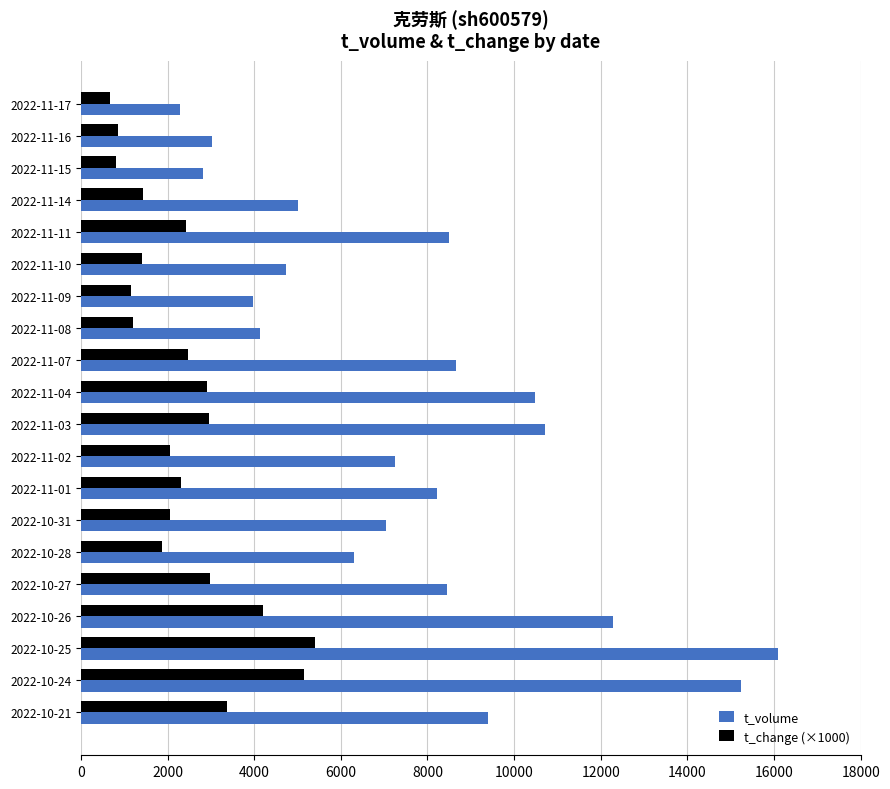

Is the value of t_change (×1000) at 2022-10-31 greater than the value of t_volume at 2022-11-08?

No